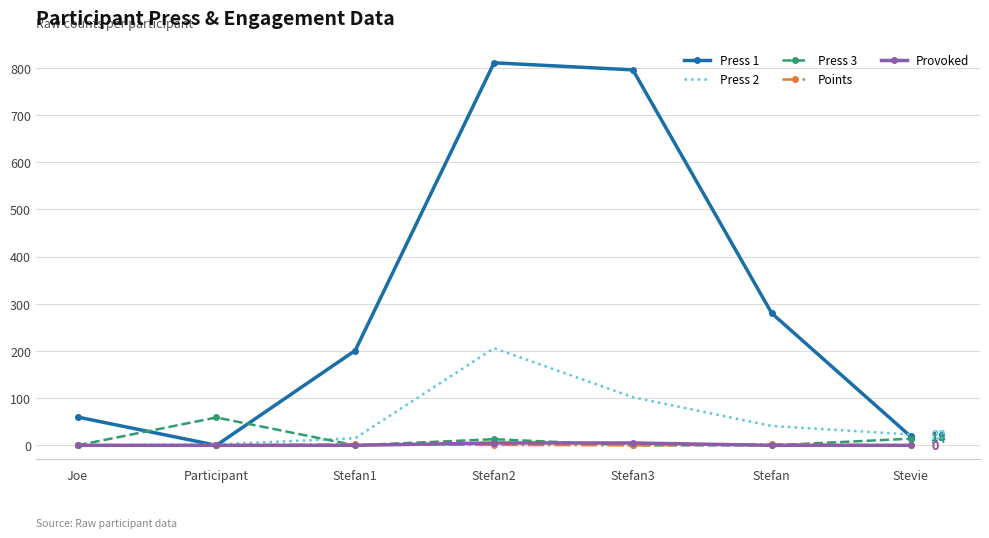

Which series has the widest spread of values?

Press 1